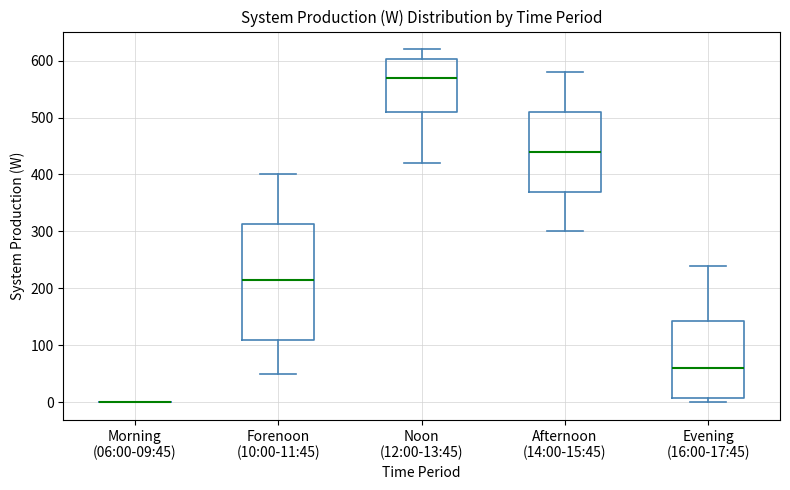

Reading left to right, transcribe this box plot: for each box, give where its median line is, the range the box spans, and where its two whiskers end, as read against the y-axis. The values are not printed on the chart, so give them approximately, as read against the axis.

Morning (06:00-09:45): box collapsed to a line at 0, whiskers 0 to 0
Forenoon (10:00-11:45): median 220, box 110 to 310, whiskers 50 to 400
Noon (12:00-13:45): median 570, box 510 to 600, whiskers 420 to 620
Afternoon (14:00-15:45): median 440, box 370 to 510, whiskers 300 to 580
Evening (16:00-17:45): median 60, box 10 to 140, whiskers 0 to 240